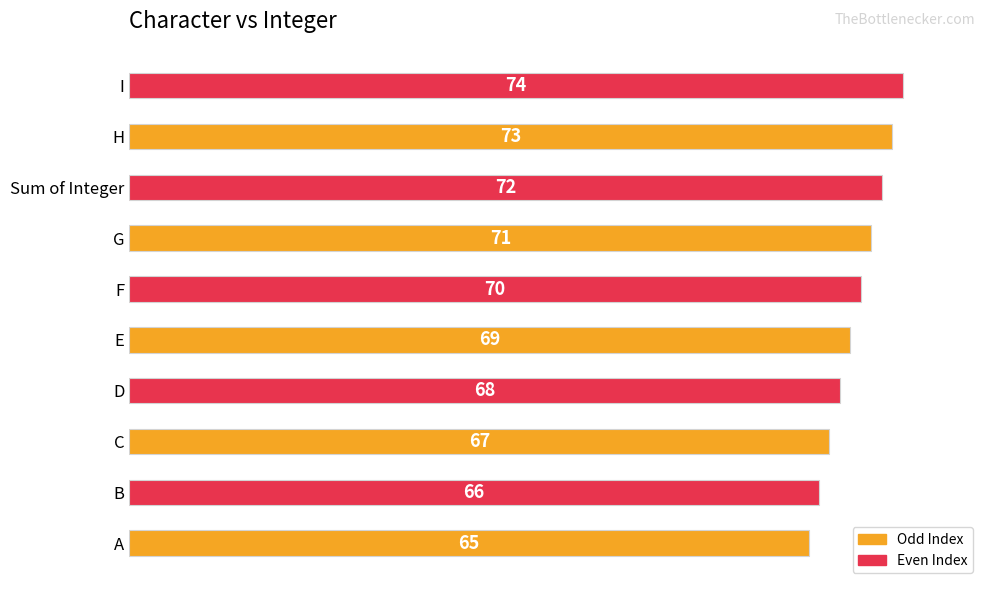

Reading top to bottom, list all the values displayed in this chart.

74	73	72	71	70	69	68	67	66	65